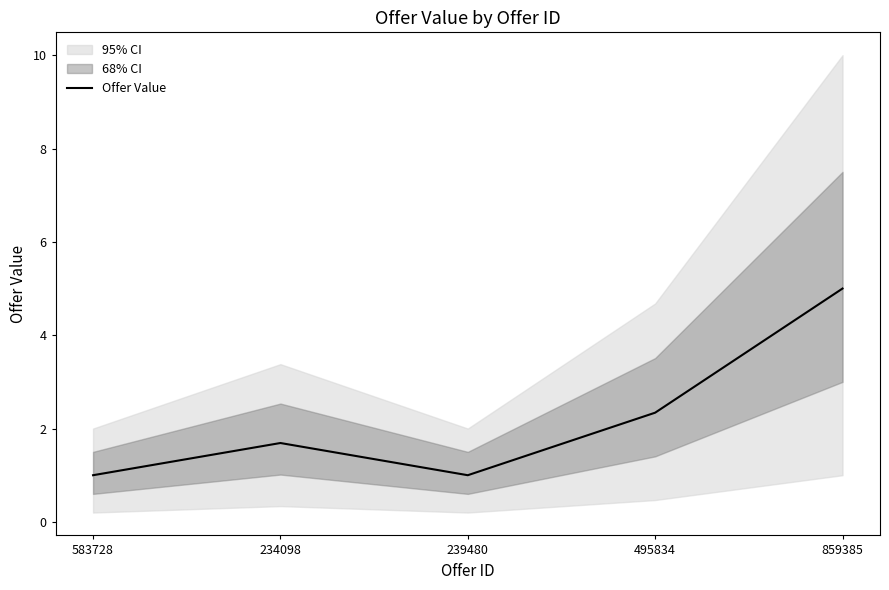

Approximately how many times larger is the value at 859385 compared to 495834?

2.1